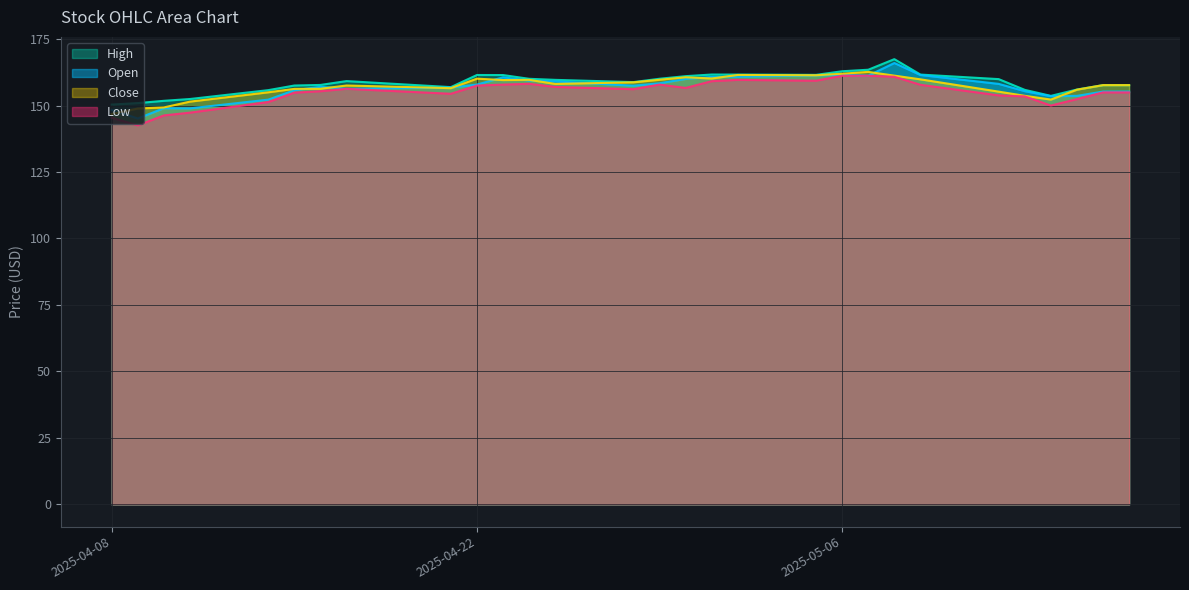

What is the difference between the second highest and second lowest values in the High series?

12.5